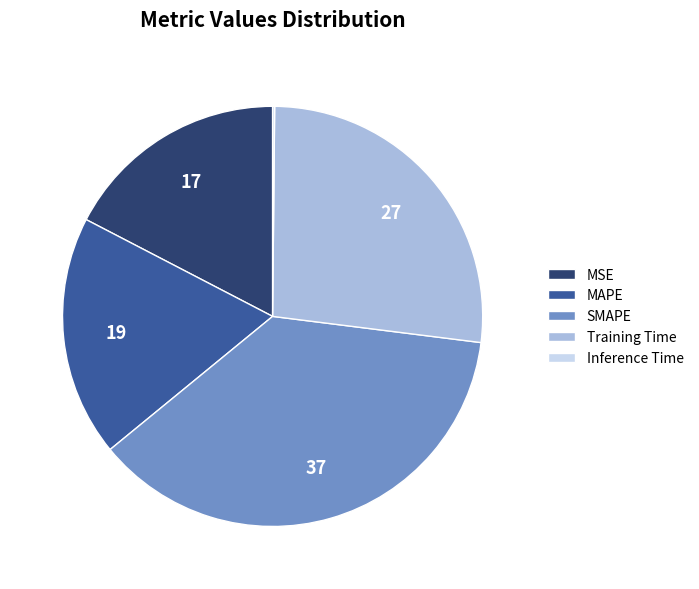

Do Training Time and MSE together represent more than half of the pie?

No